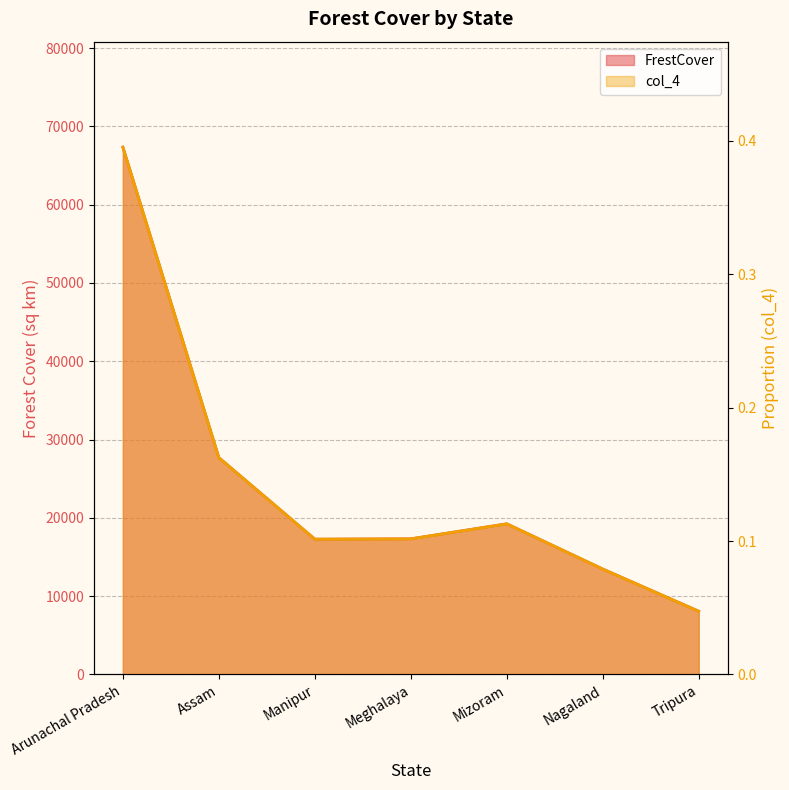

What is the label of the 3rd point from the left?

Manipur